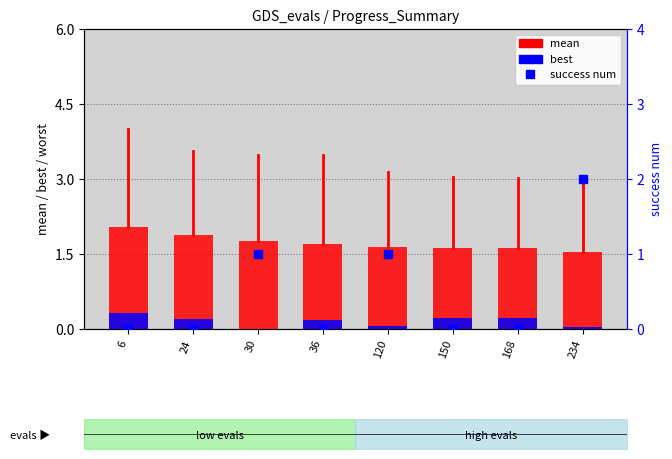

What is the total value across all series at 234?

3.6